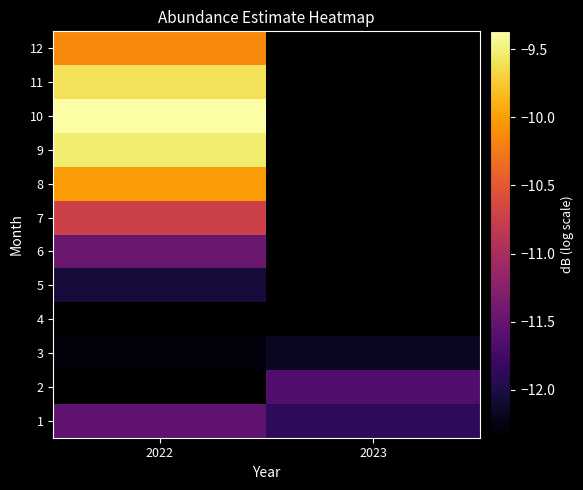

Between 2023 and 2022, which is larger?

2022